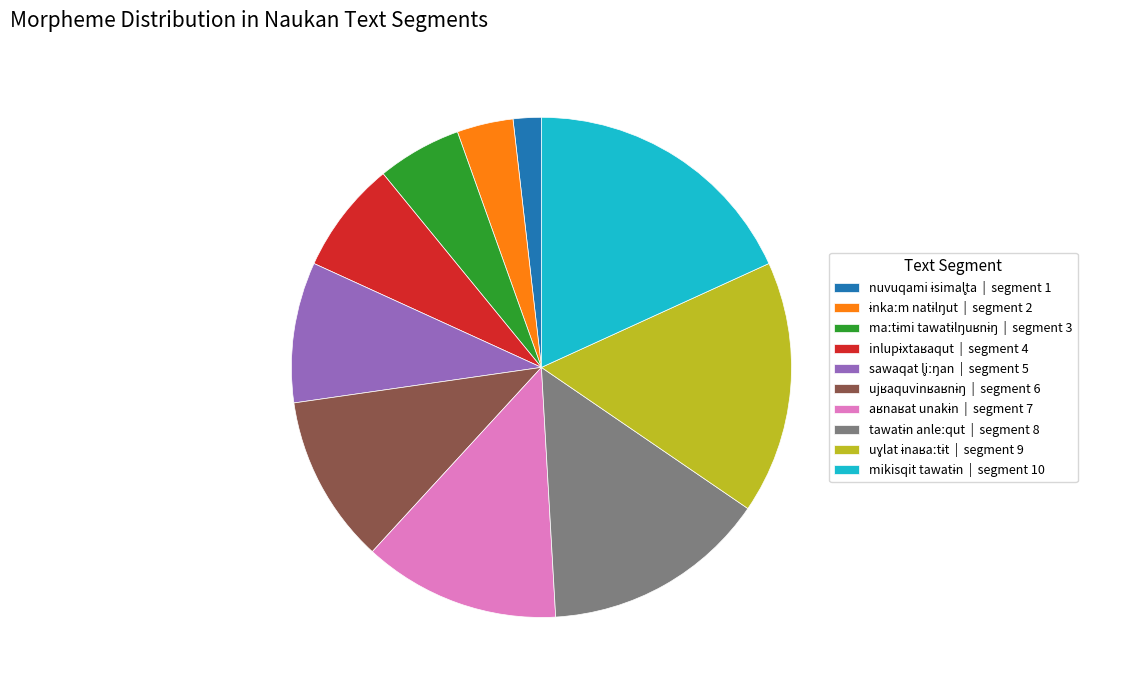

Does any single category account for the majority?

No